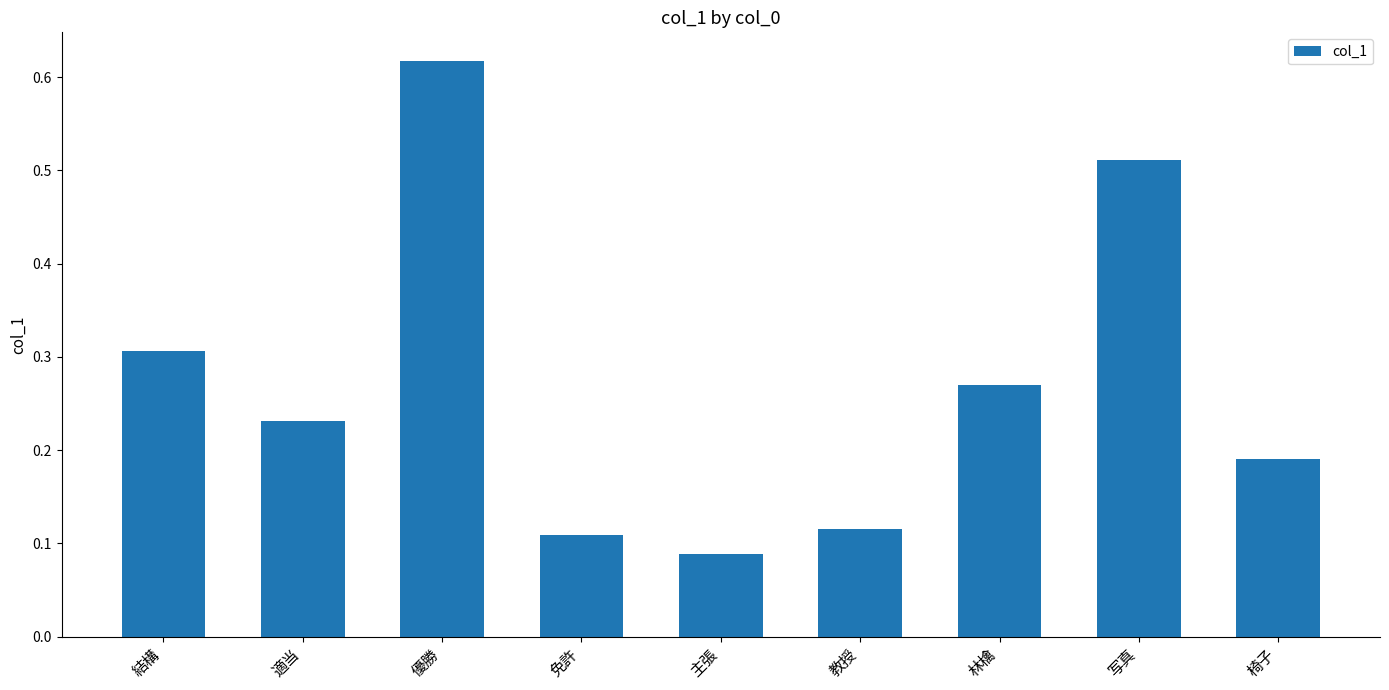

Rank the categories by value from highest to lowest.

優勝, 写真, 結構, 林檎, 適当, 椅子, 教授, 免許, 主張